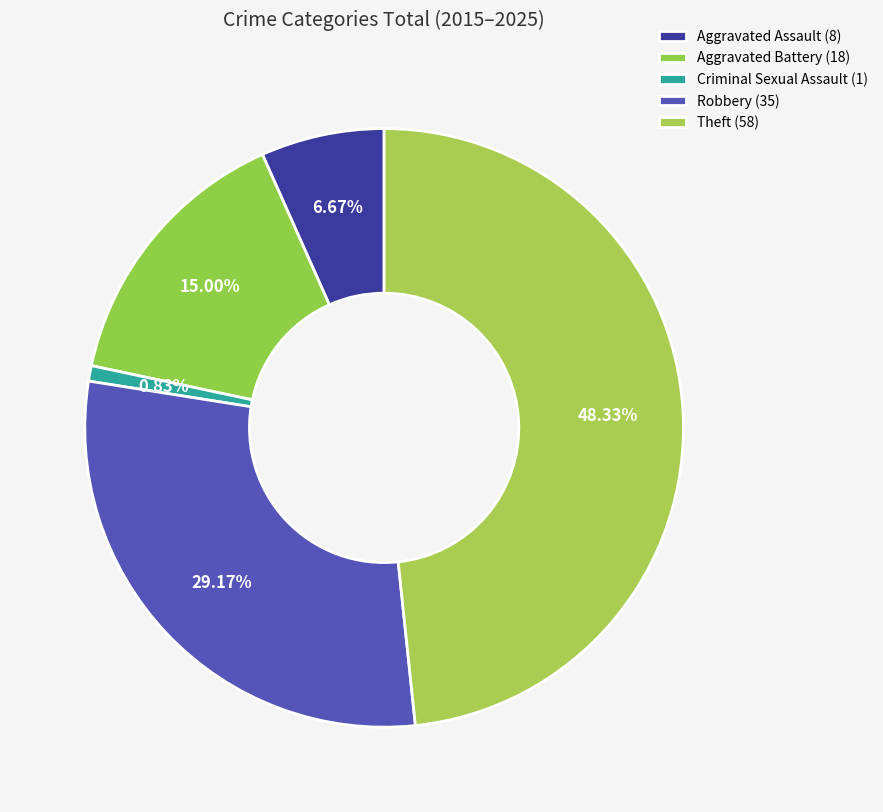

Rank the categories by value from lowest to highest.

Criminal Sexual Assault, Aggravated Assault, Aggravated Battery, Robbery, Theft